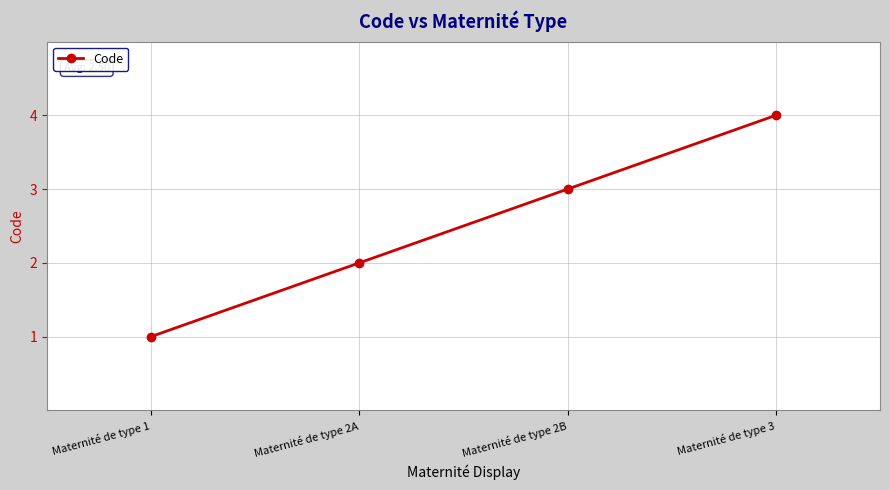

What position from the left is Maternité de type 3?

4